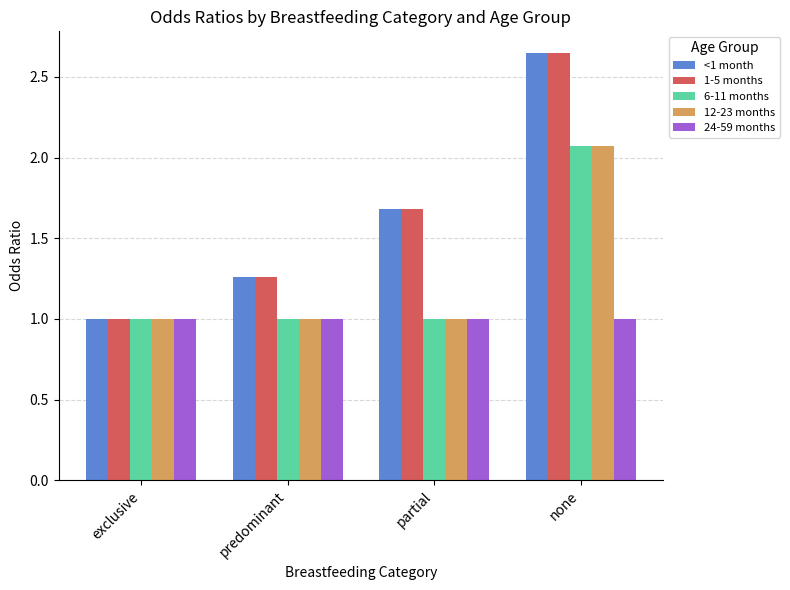

True or false: 6-11 months has a value of 1.0 at exclusive.

True